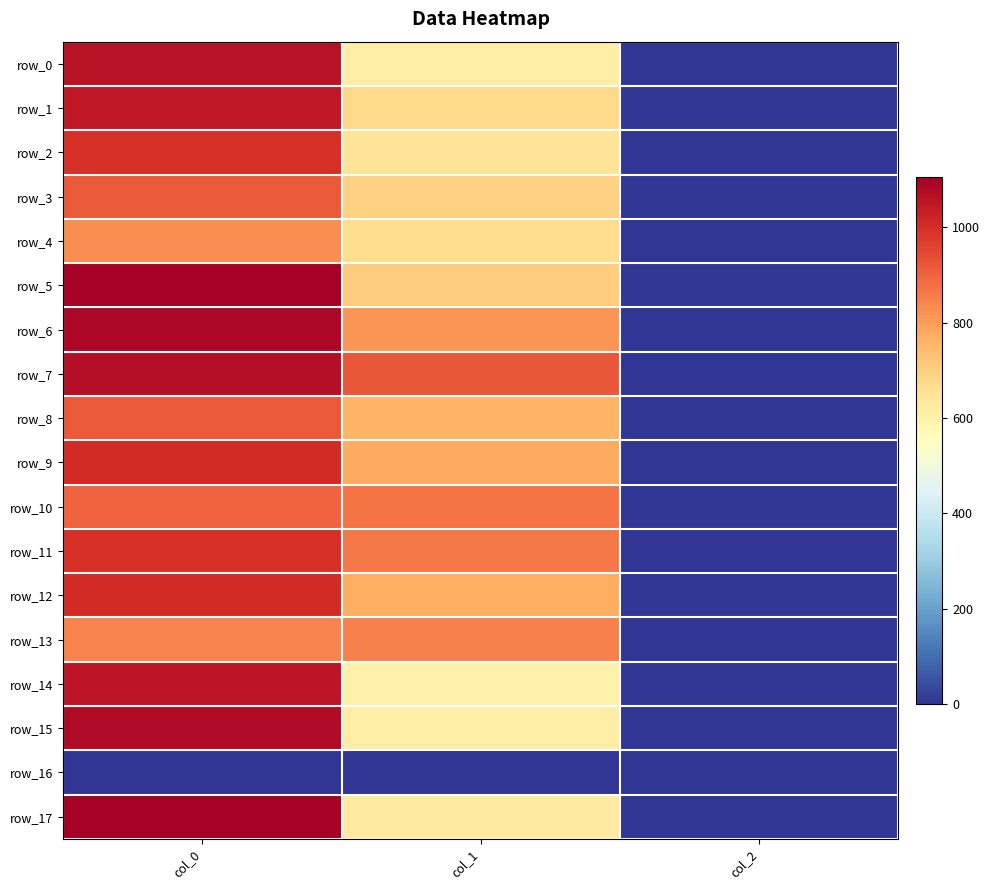

At col_1, list the series in order from largest to smallest.

row_7, row_10, row_11, row_13, row_6, row_9, row_12, row_8, row_5, row_3, row_1, row_4, row_2, row_17, row_0, row_15, row_14, row_16